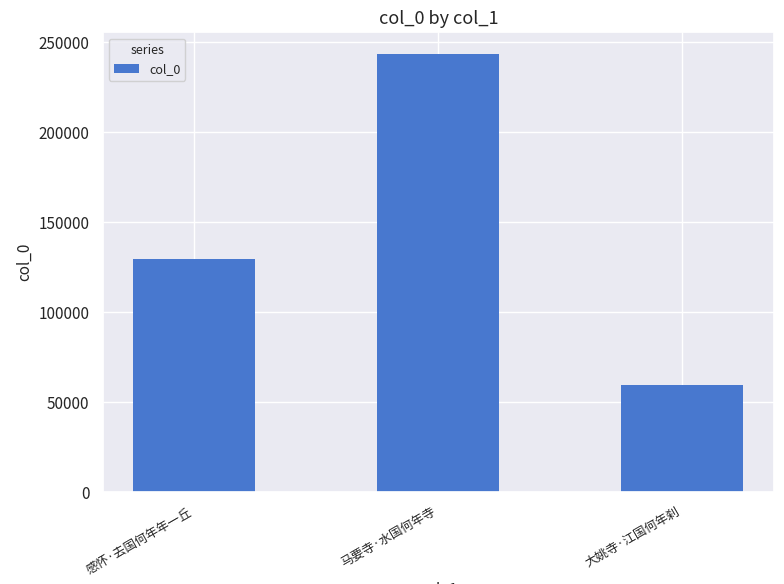

True or false: the data shows 243387 at 马要寺·水国何年寺.

True